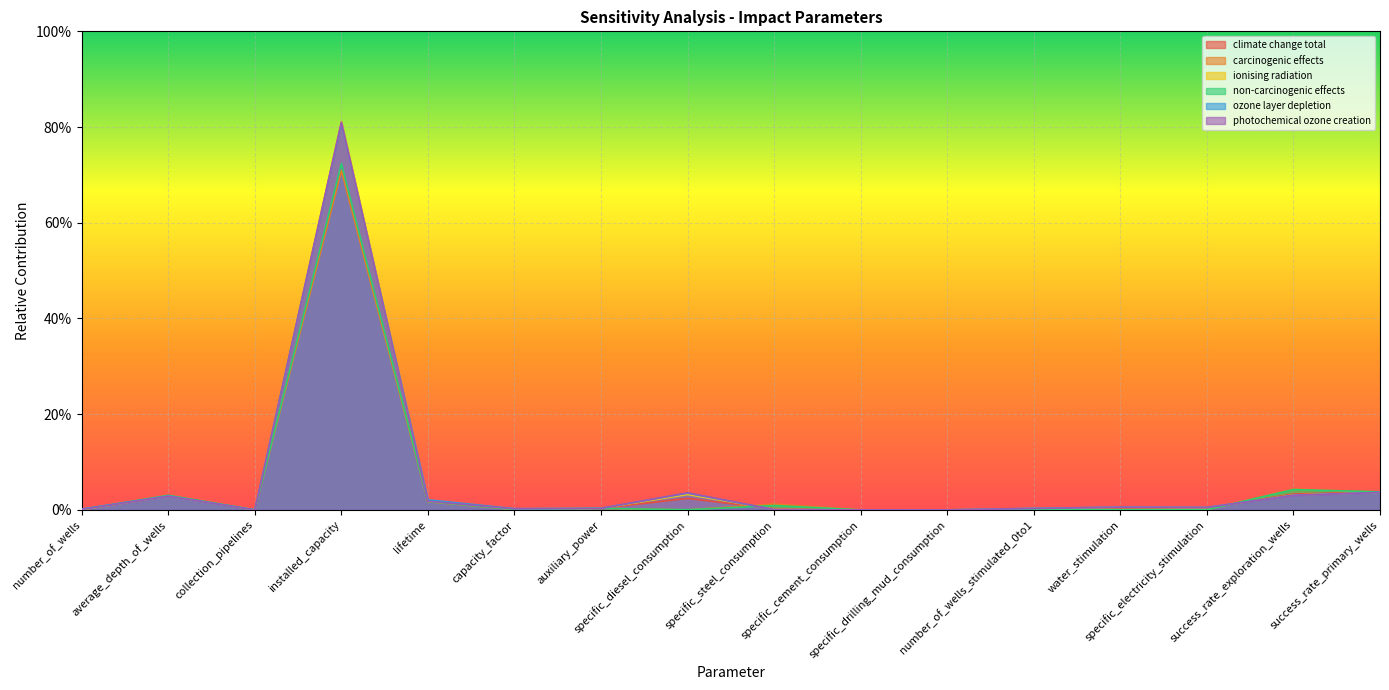

Where is the first local maximum for non-carcinogenic effects?

average_depth_of_wells